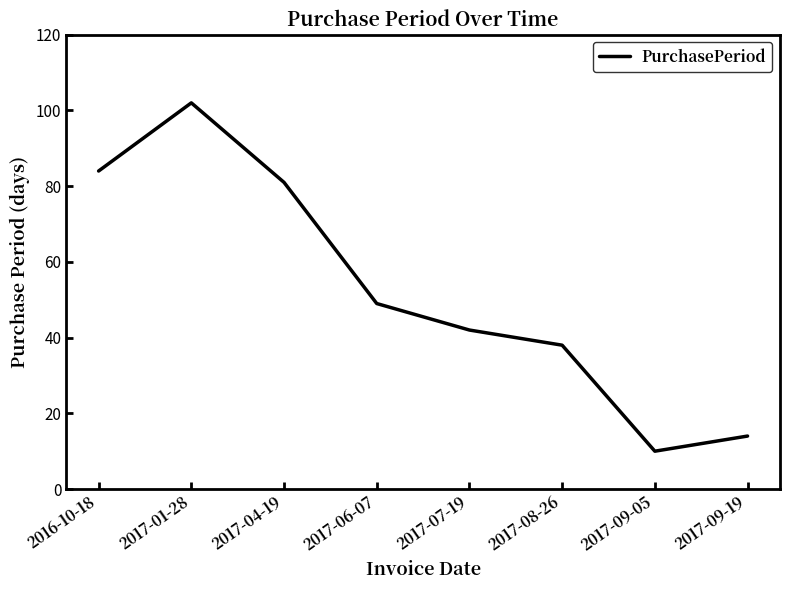

At which category does the data reach its first local valley?

2017-09-05